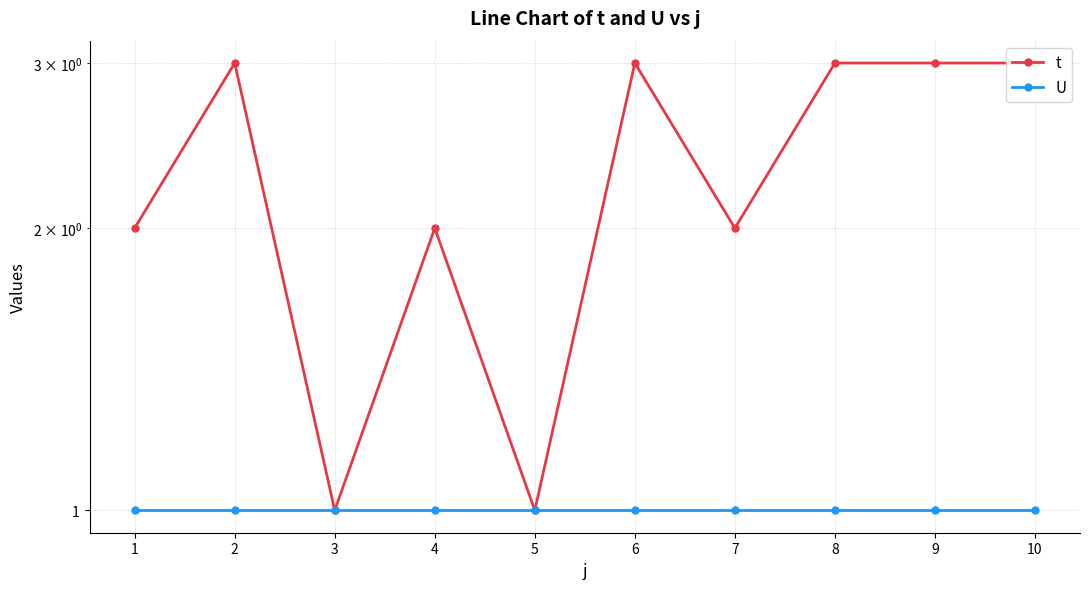

Reading left to right, what are all the values shown in this chart?

t: 1=2	2=3	3=1	4=2	5=1	6=3	7=2	8=3	9=3	10=3
U: 1=1	2=1	3=1	4=1	5=1	6=1	7=1	8=1	9=1	10=1